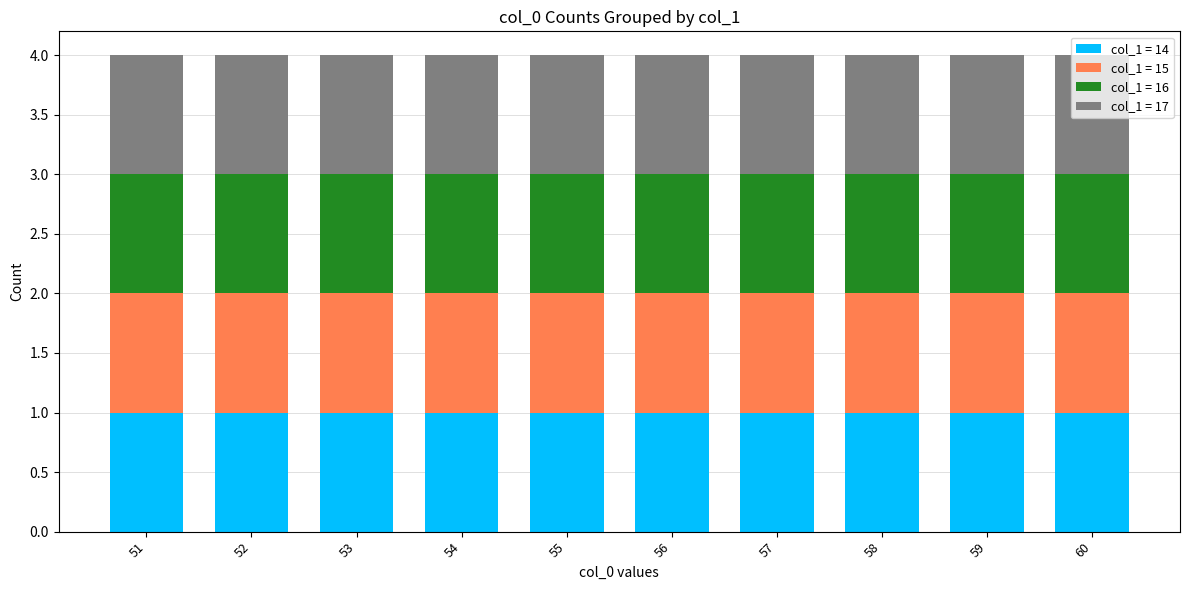

How many data points in 17 are less than 56?

5